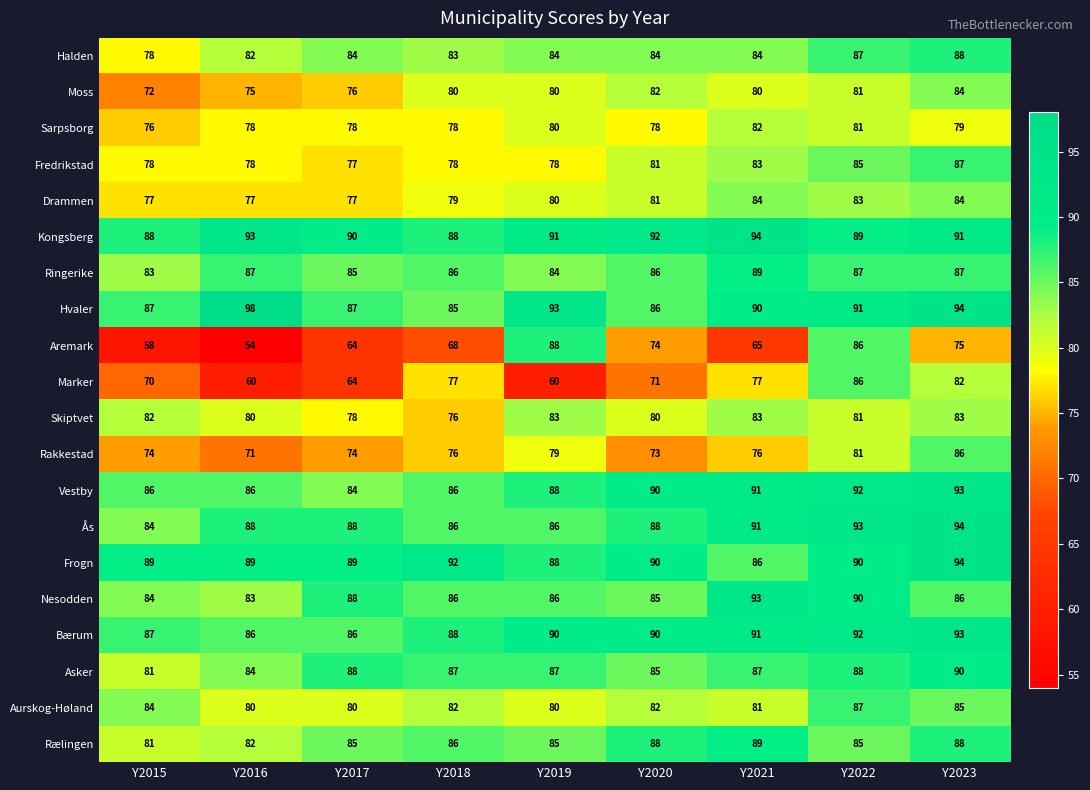

How many series are shown in this chart?

20